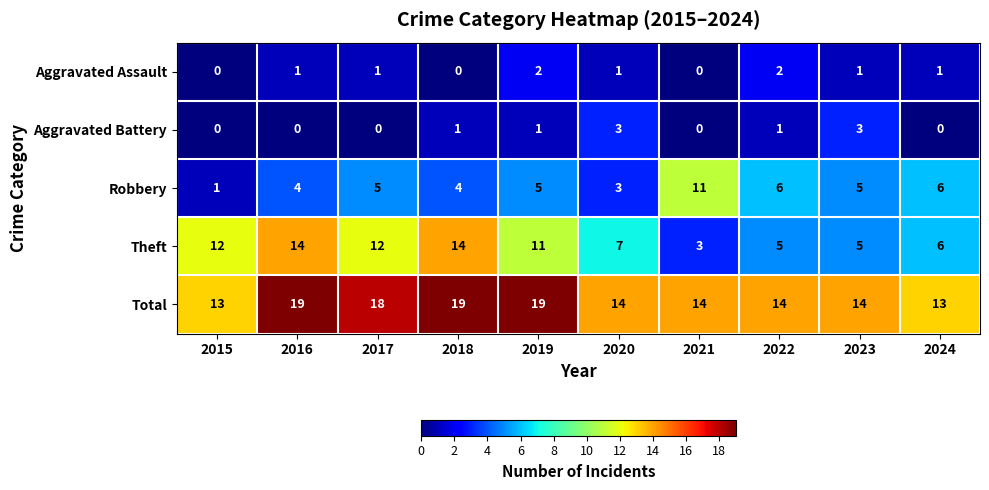

What is the sum of the Total values at 2022 and 2024?

27